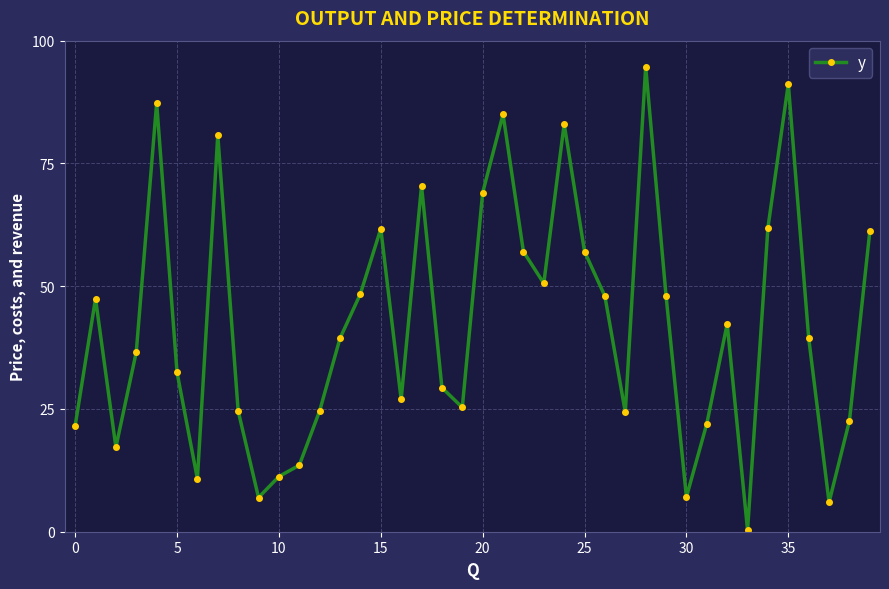

Does the chart have visible grid lines?

Yes